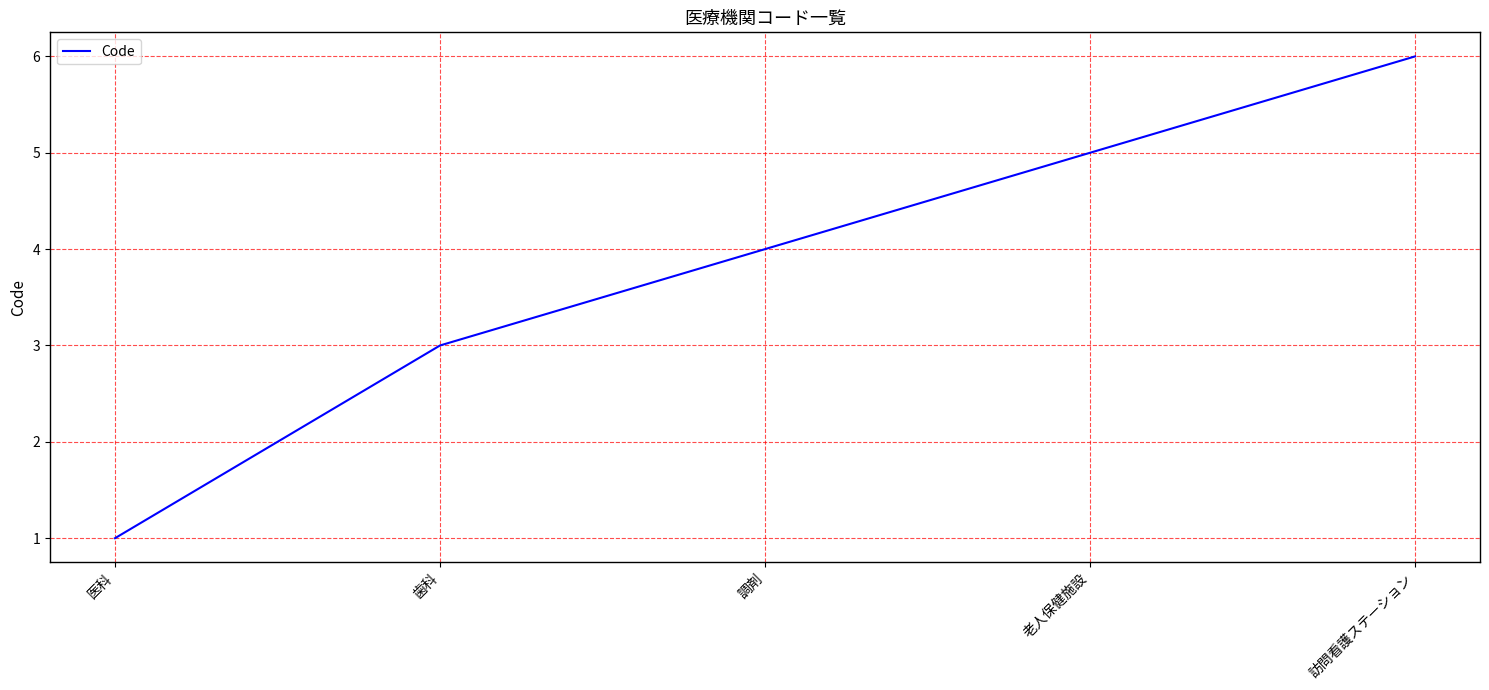

List the labels in order of value, smallest first.

医科, 歯科, 調剤, 老人保健施設, 訪問看護ステーション